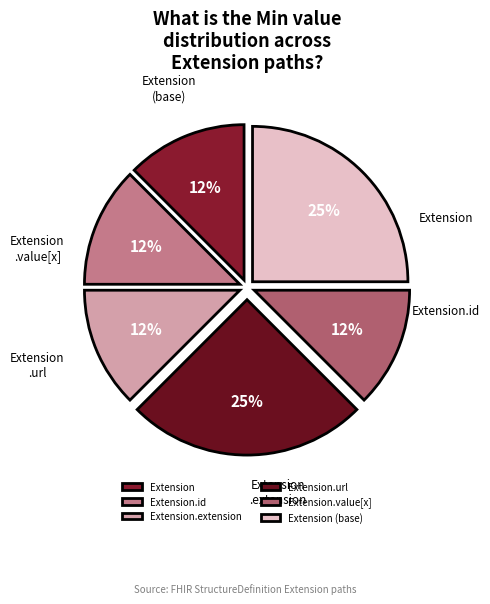

Combined, do Extension.extension and Extension.value[x] account for over 50%?

No